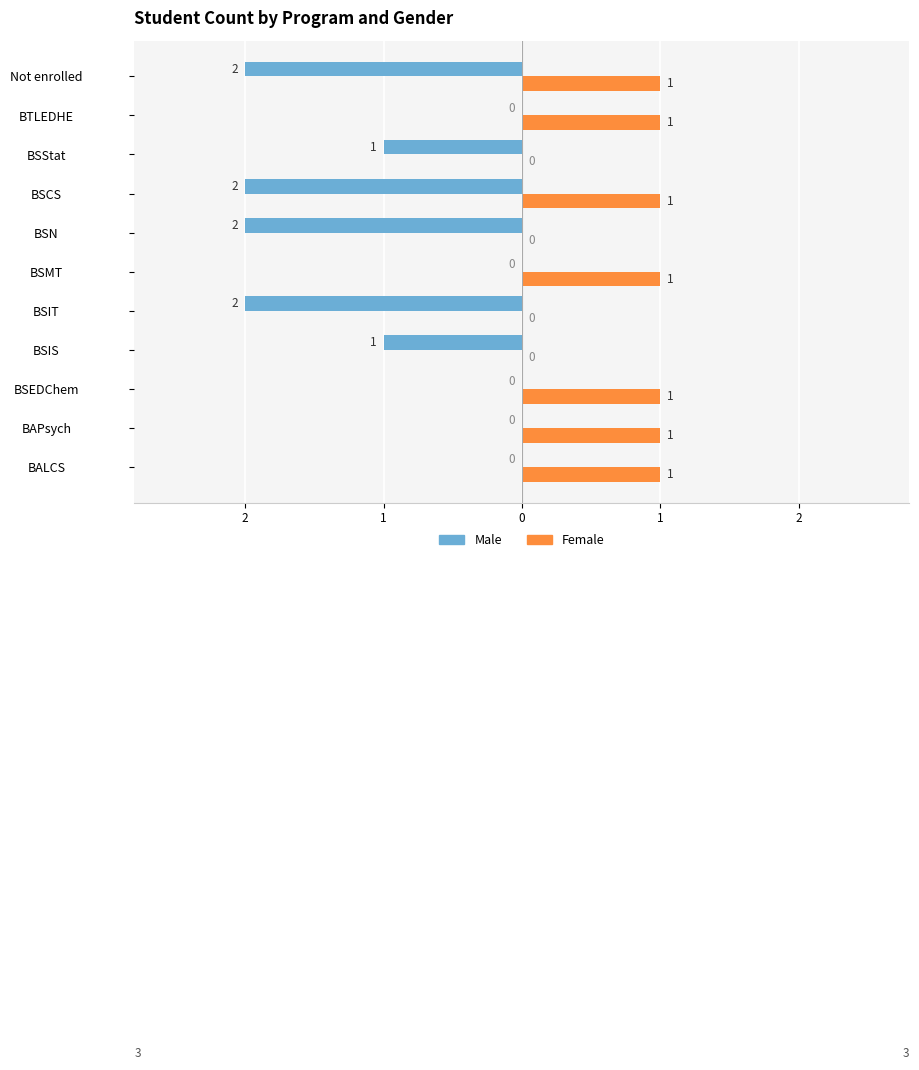

What are all the series names shown in the legend?

Male, Female